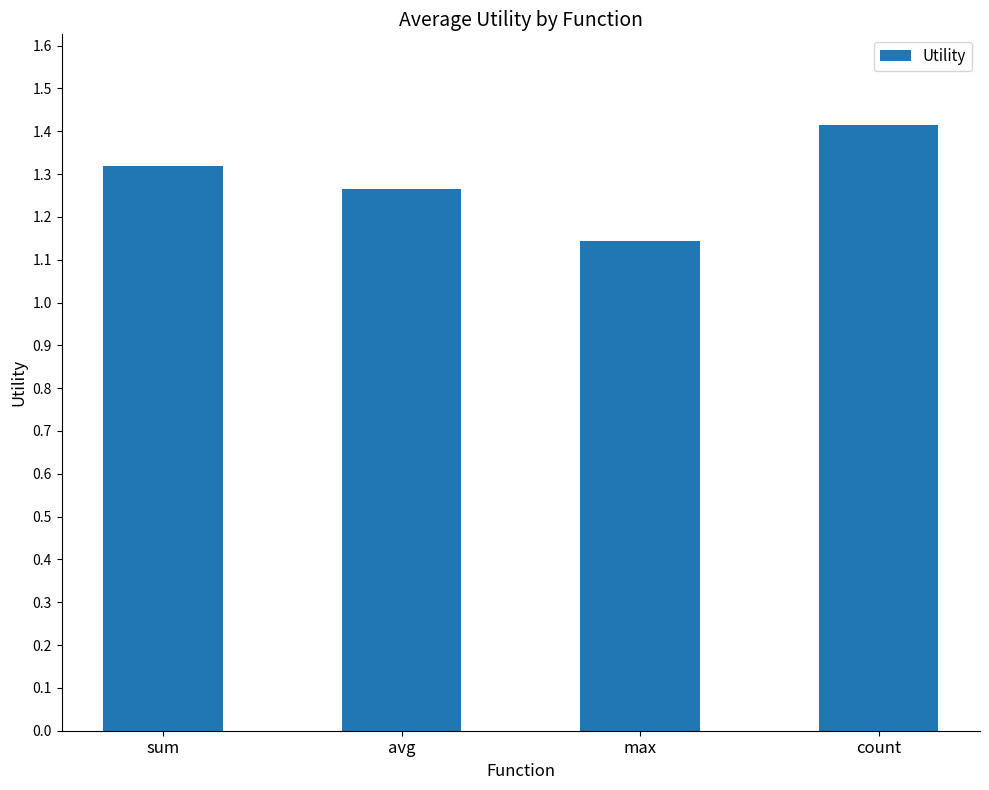

The value at sum is 0.9. True or false?

False